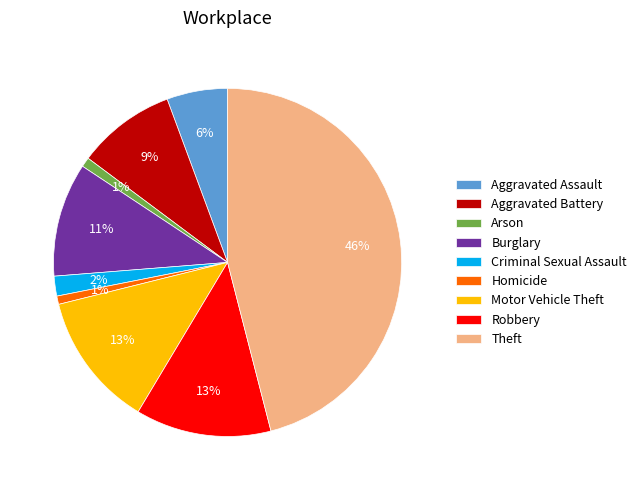

Does any single category account for the majority?

No